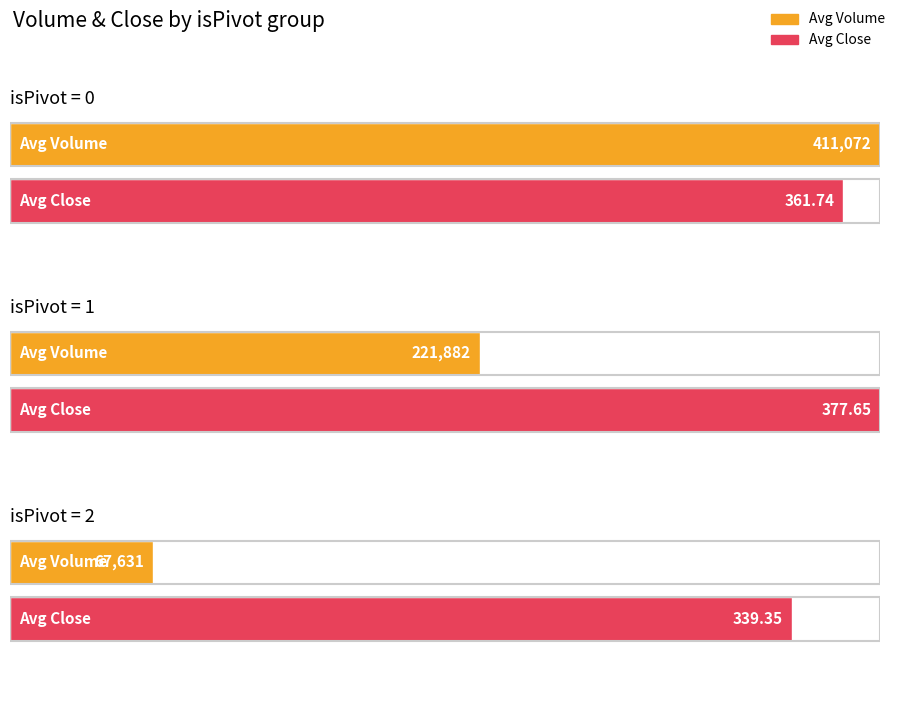

Where is 1 nearest to the value 111125?

4